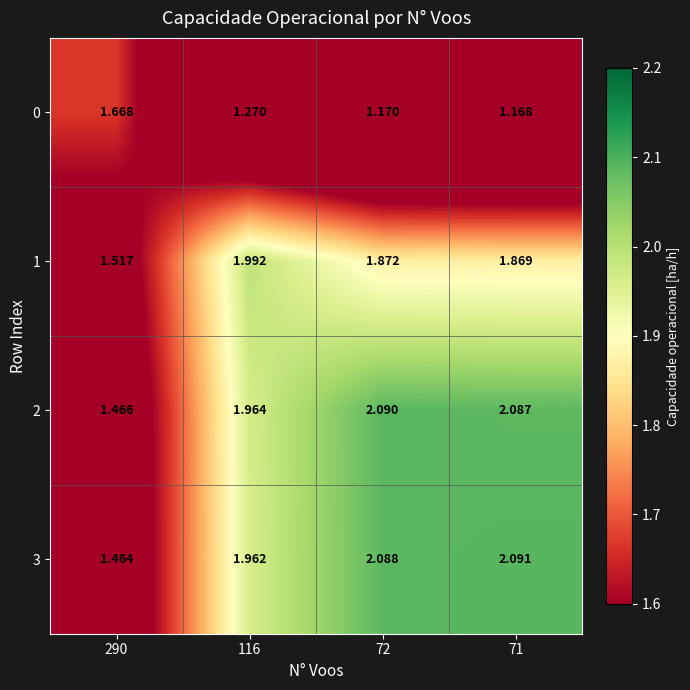

Which series has the largest total across all categories?

2